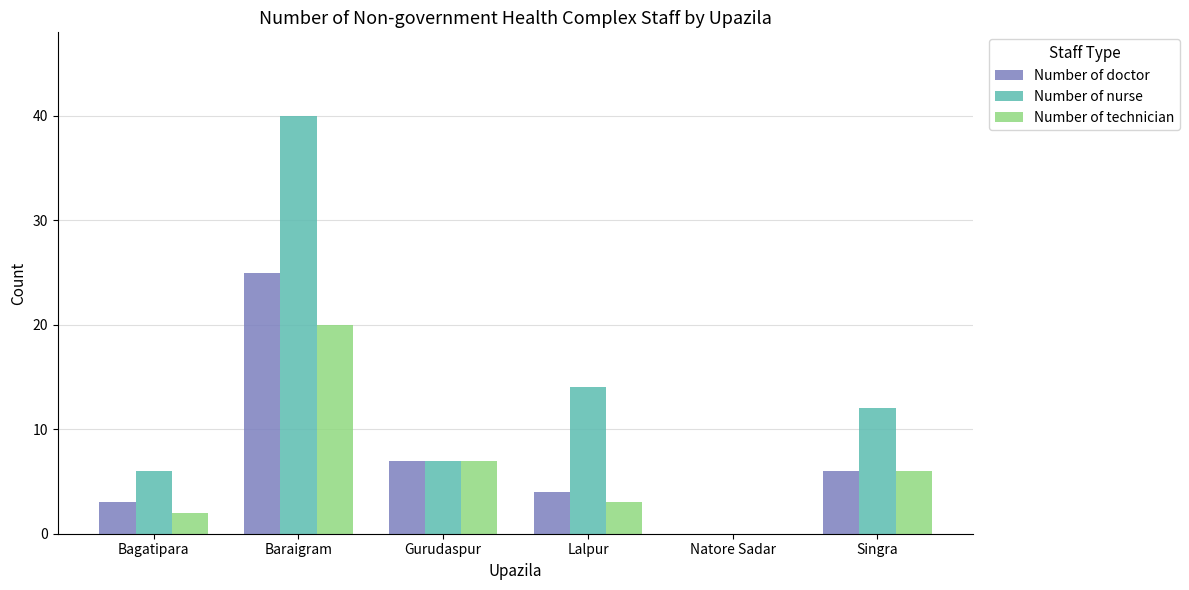

What is the total value across all series at Lalpur?

21